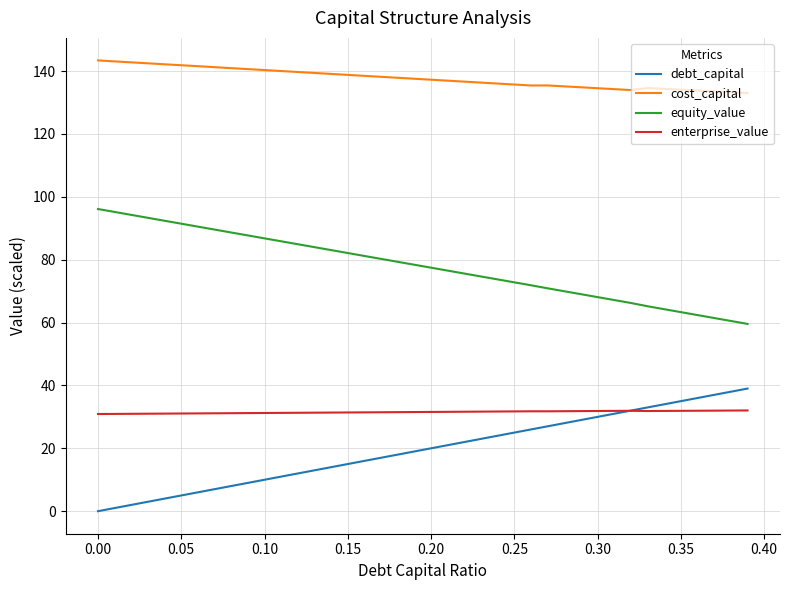

Which series has the largest total across all categories?

cost_capital